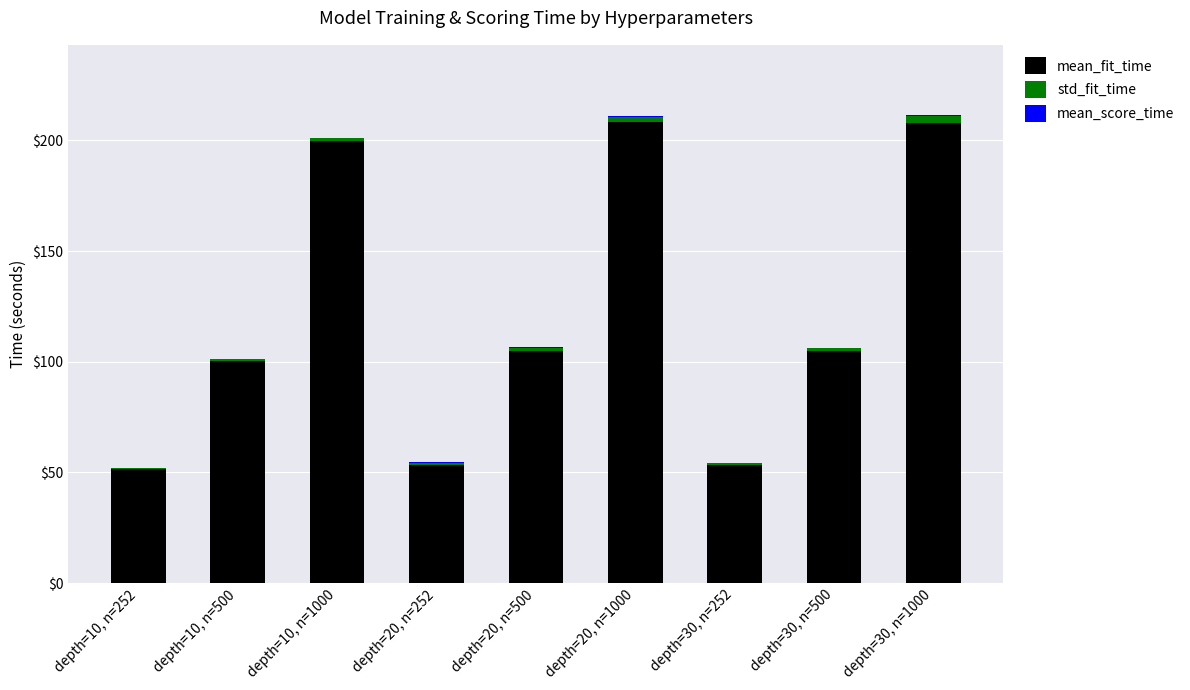

The mean_score_time series shows 0.2 at depth=20, n=252. True or false?

False